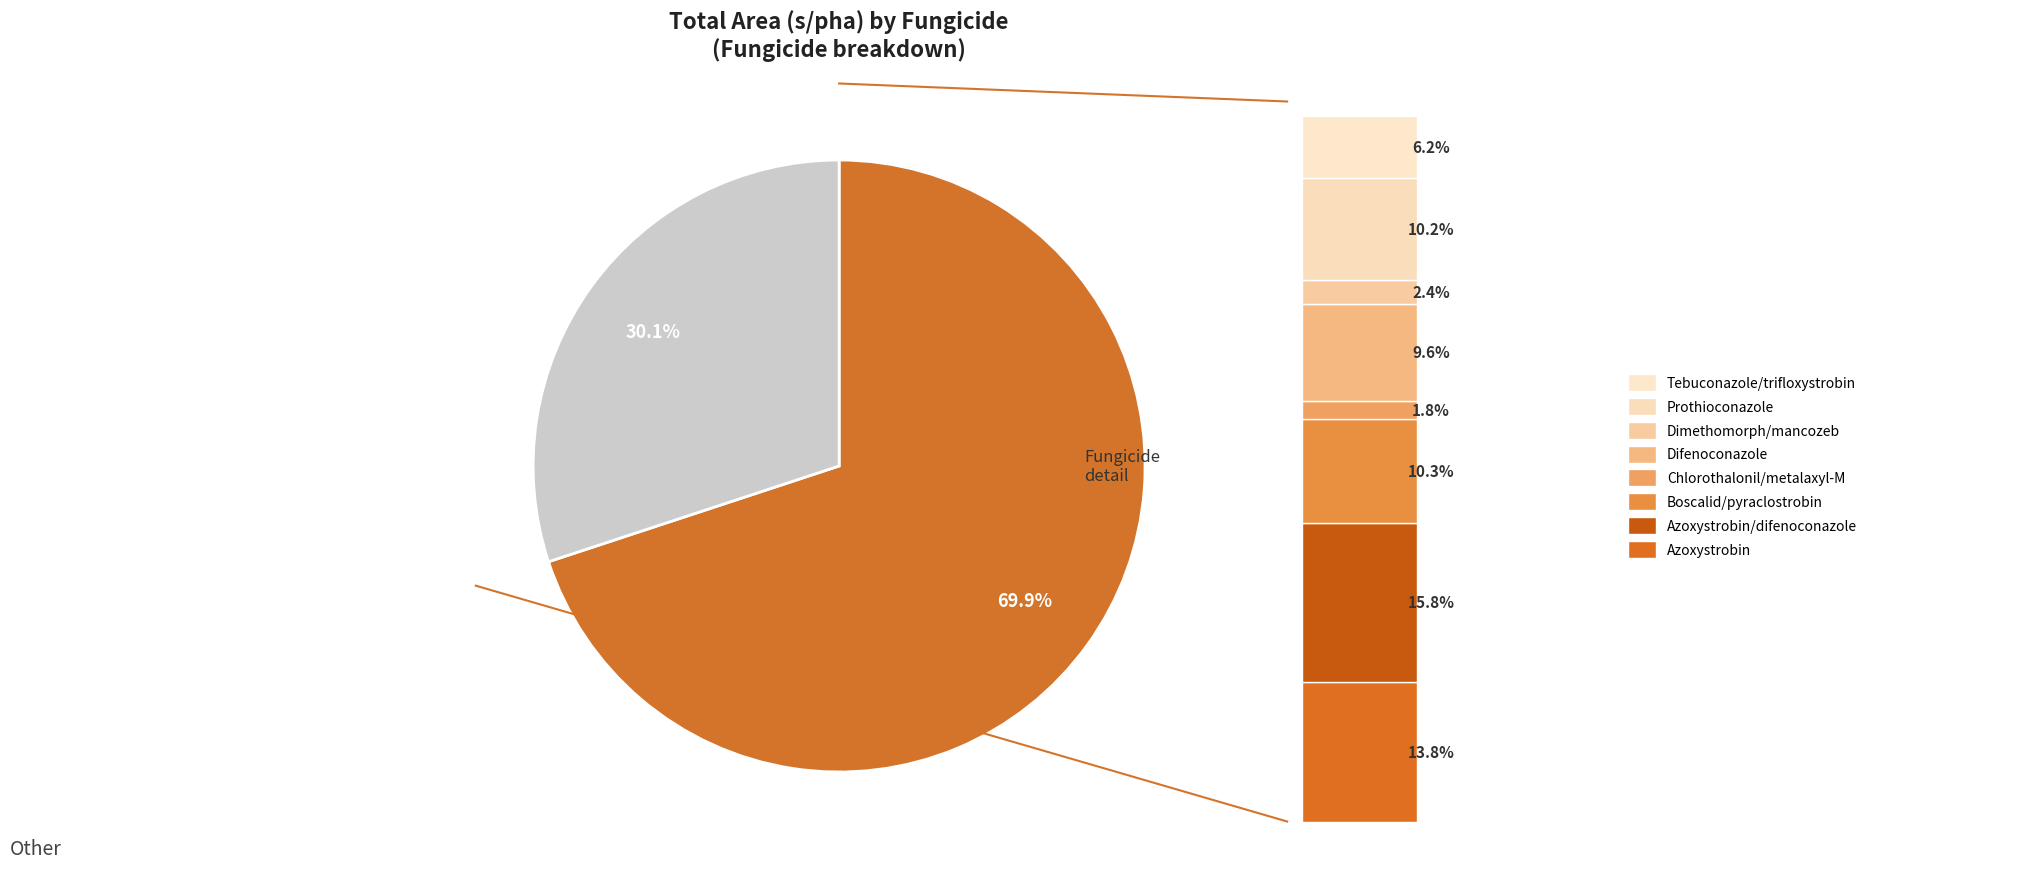

Rank the categories by value from lowest to highest.

Chlorothalonil/metalaxyl-M, Dimethomorph/mancozeb, Tebuconazole/trifloxystrobin, Difenoconazole, Prothioconazole, Boscalid/pyraclostrobin, Azoxystrobin, Azoxystrobin/difenoconazole, Allfungicides_other